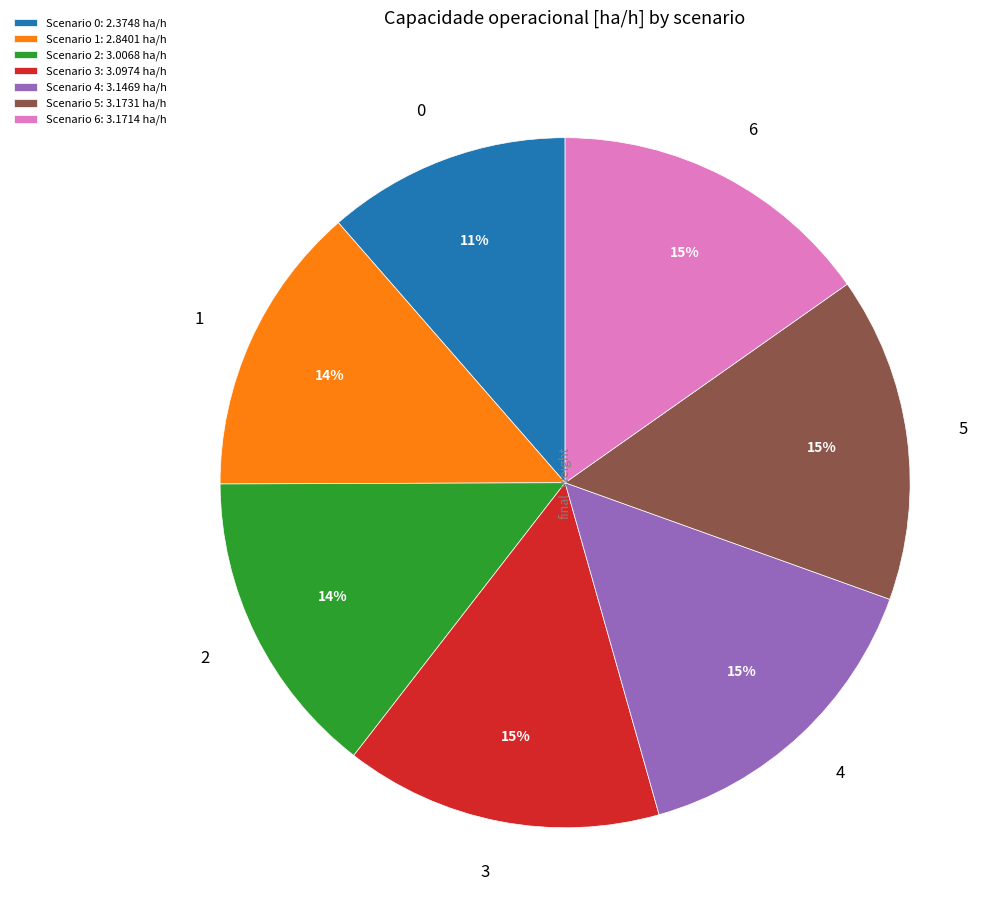

To the nearest percent, what is the difference between the largest and smallest slice percentages?

4%